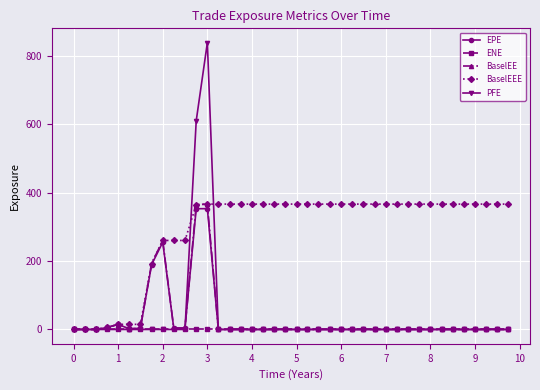

Which series has the largest range (max minus min)?

PFE